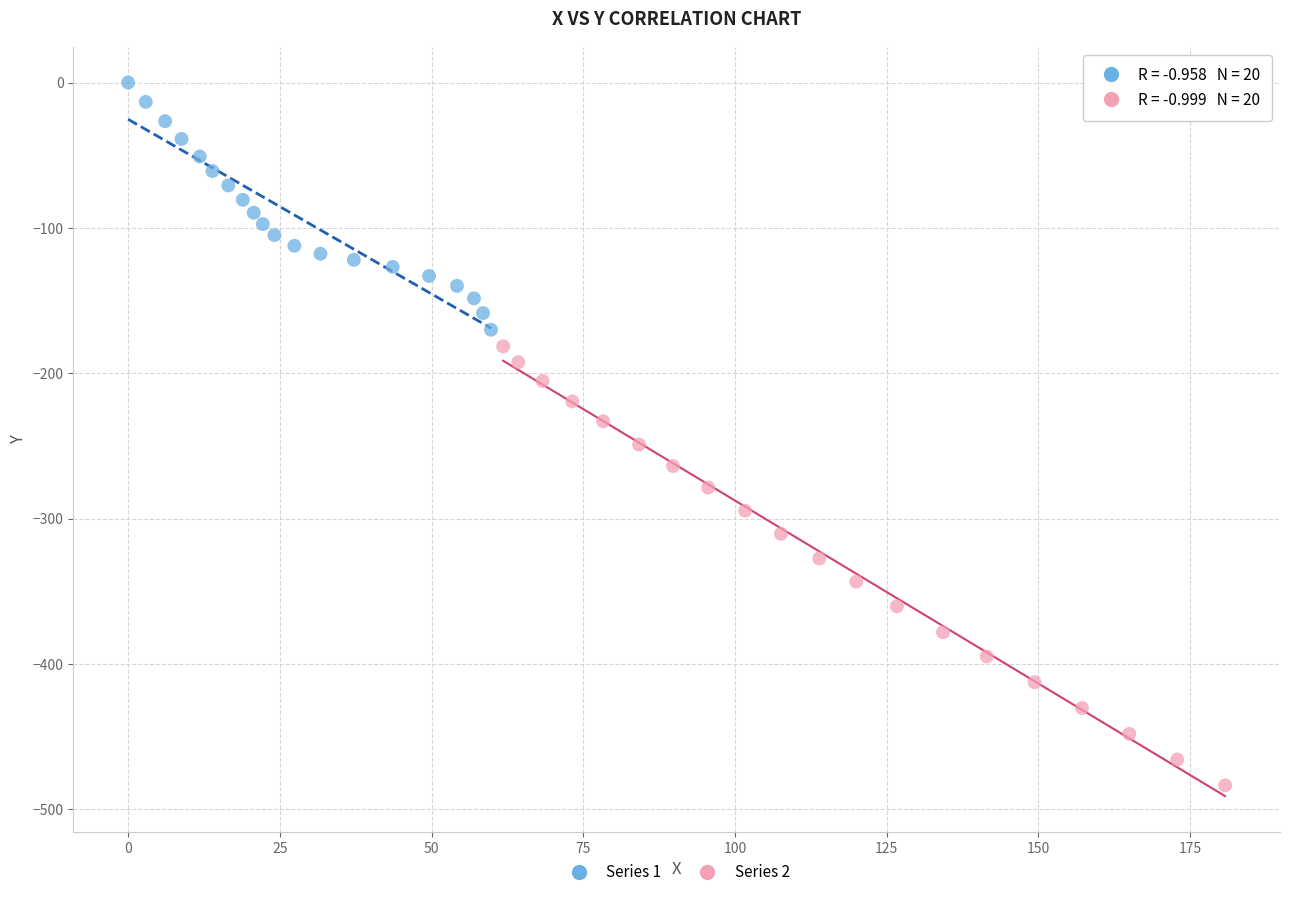

What are all the series names shown in the legend?

Series 1, Series 2